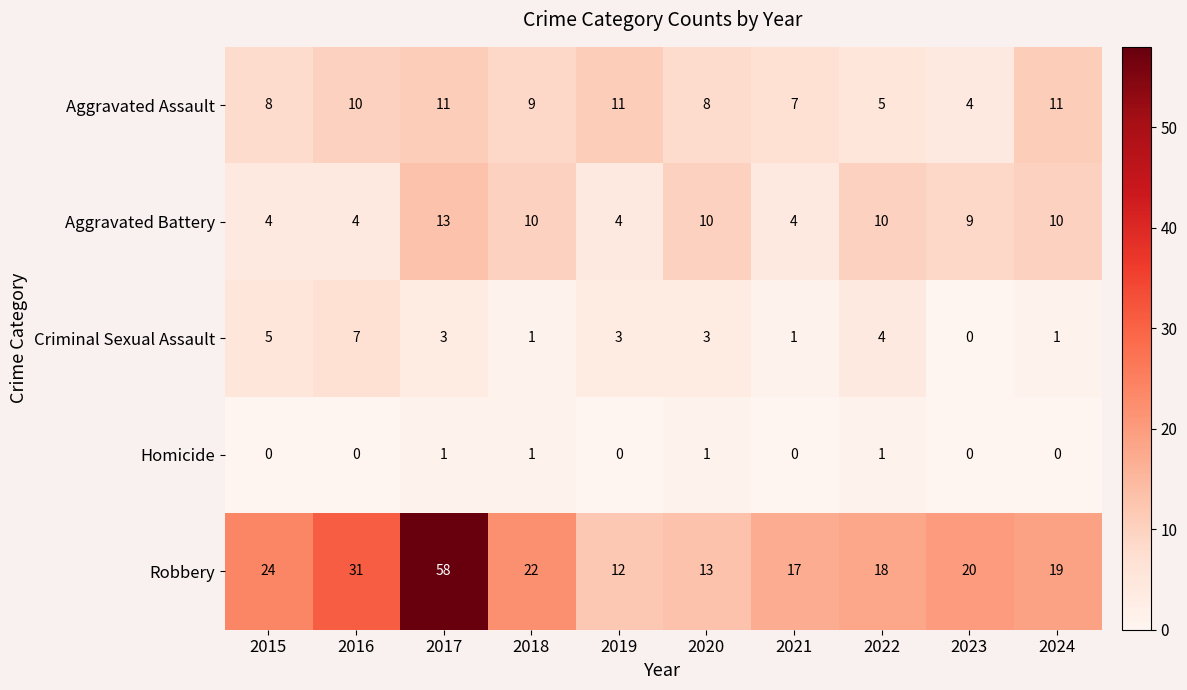

Between 2015 and 2021, which series saw the biggest shift?

Robbery